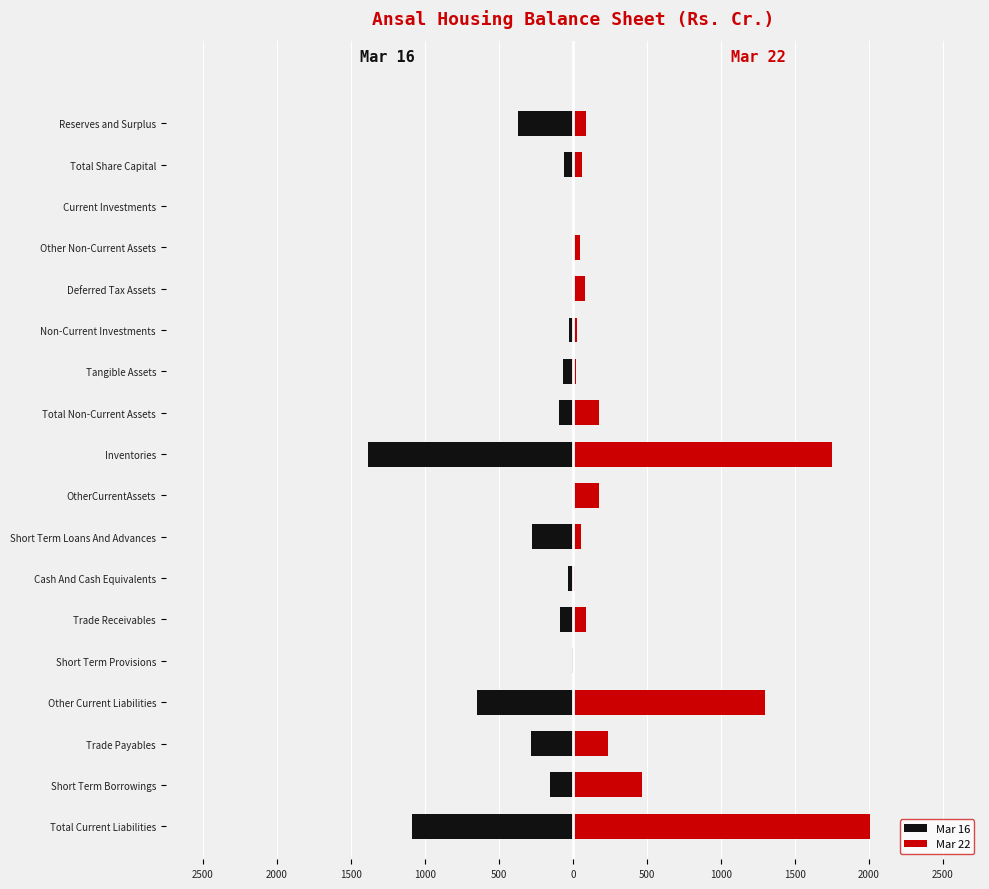

Which series has the largest total across all categories?

Mar 22